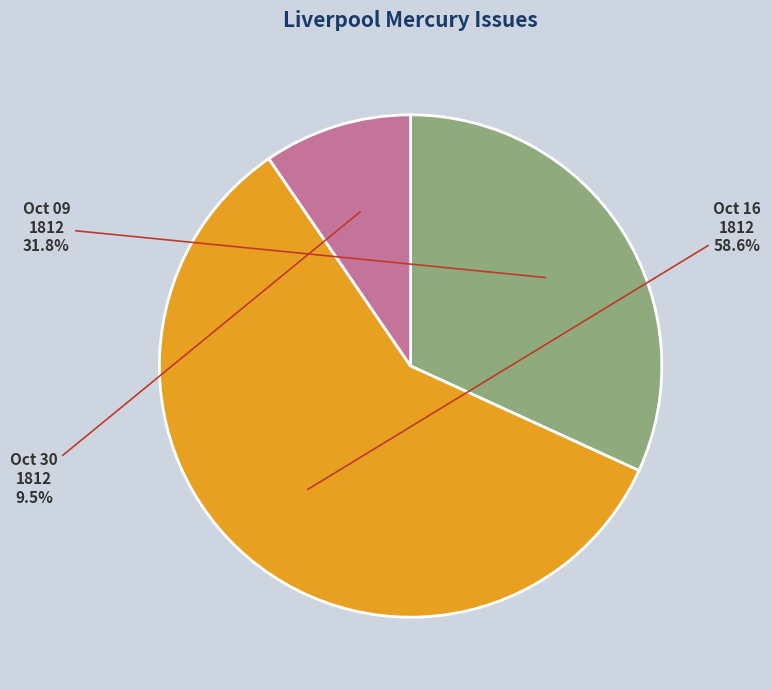

Rank the categories by value from lowest to highest.

Oct 30 1812, Oct 09 1812, Oct 16 1812